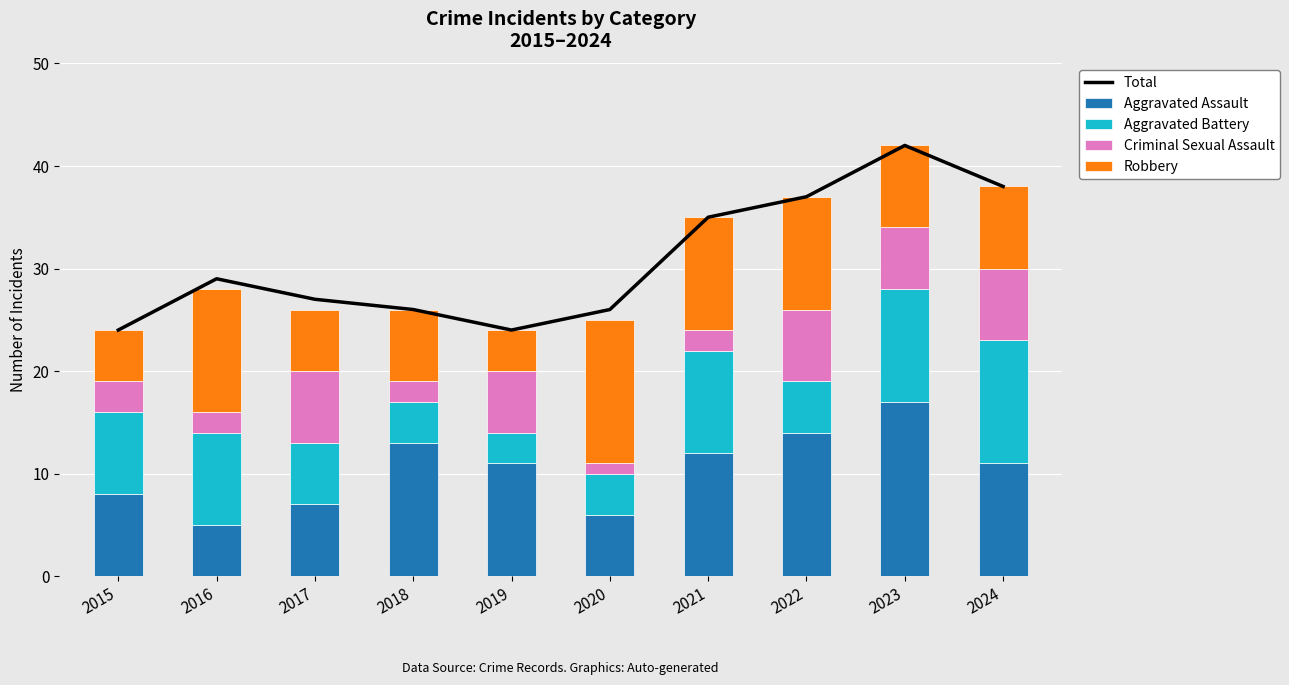

At which category is the sum across all series the highest?

2023